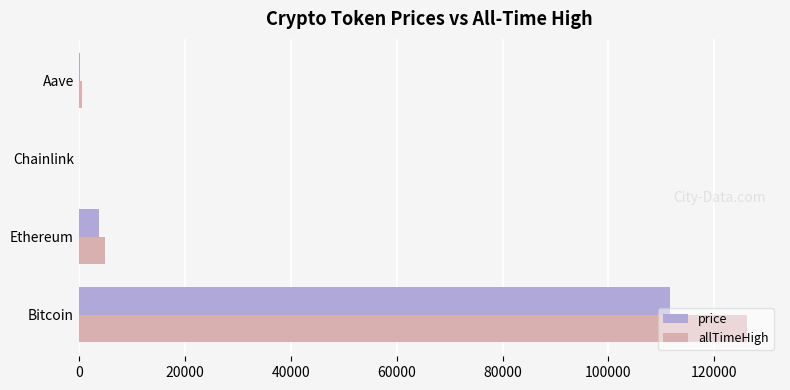

What are all the series names shown in the legend?

price, allTimeHigh